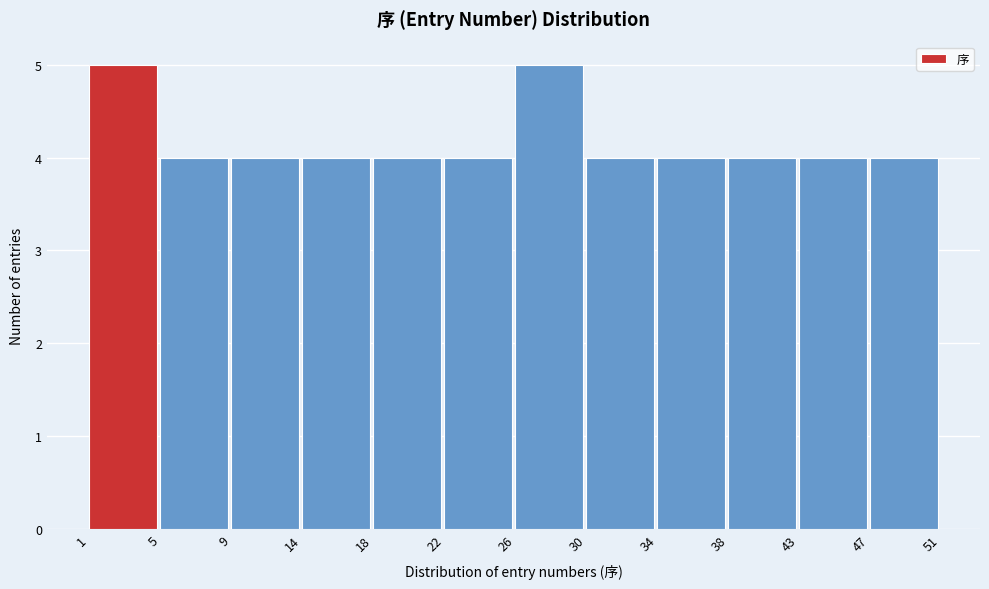

What is the height of the bar covering 18 to 22 on the x-axis? The values are not printed on the chart, so give them approximately, as read against the axis.

4